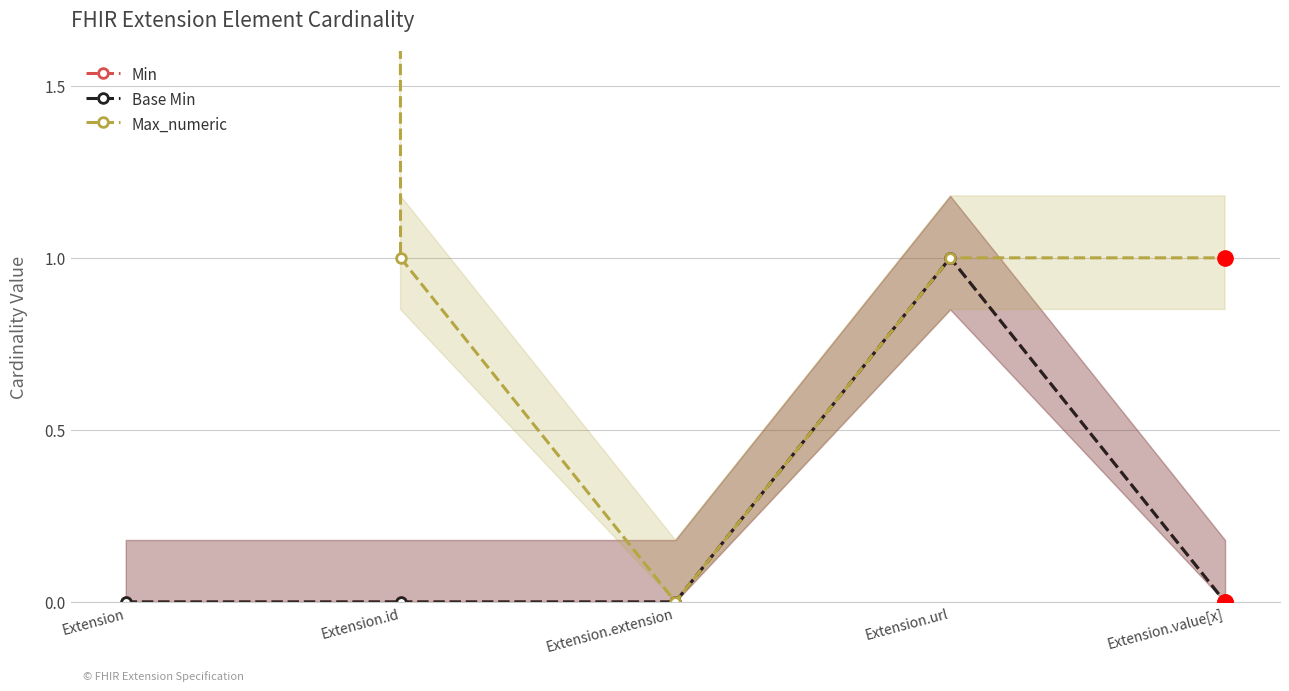

How many Min values are between 0 and 1?

5